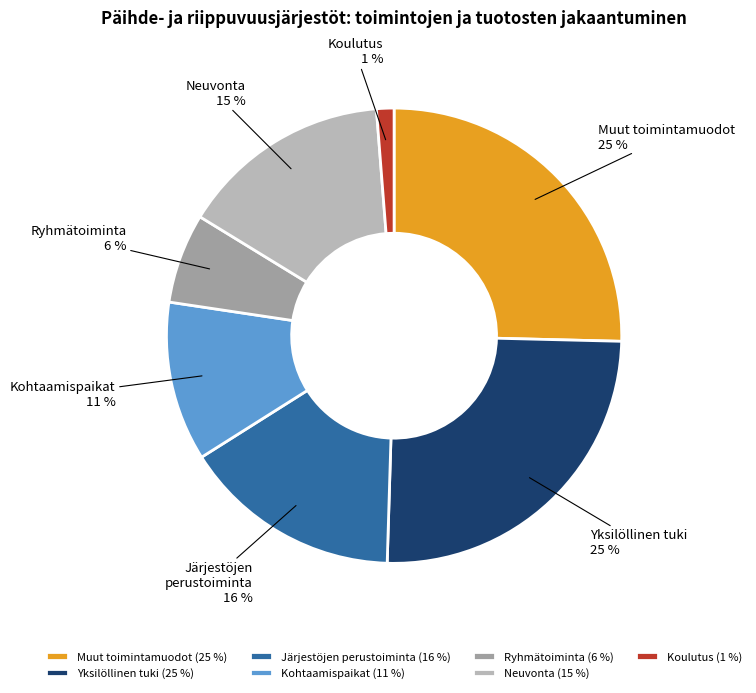

Is there a majority slice in this chart?

No